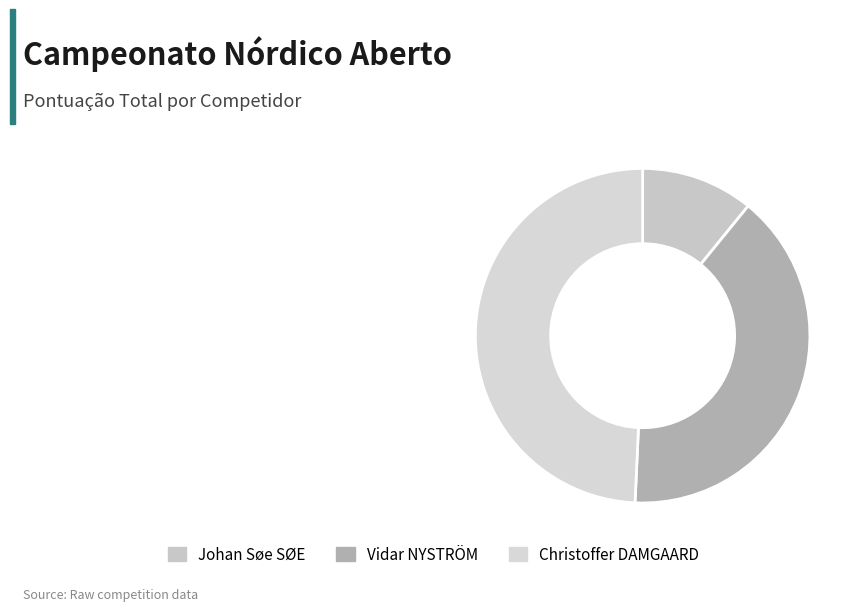

What is the ratio of the value at Christoffer DAMGAARD to the value at Vidar NYSTRÖM?

1.2